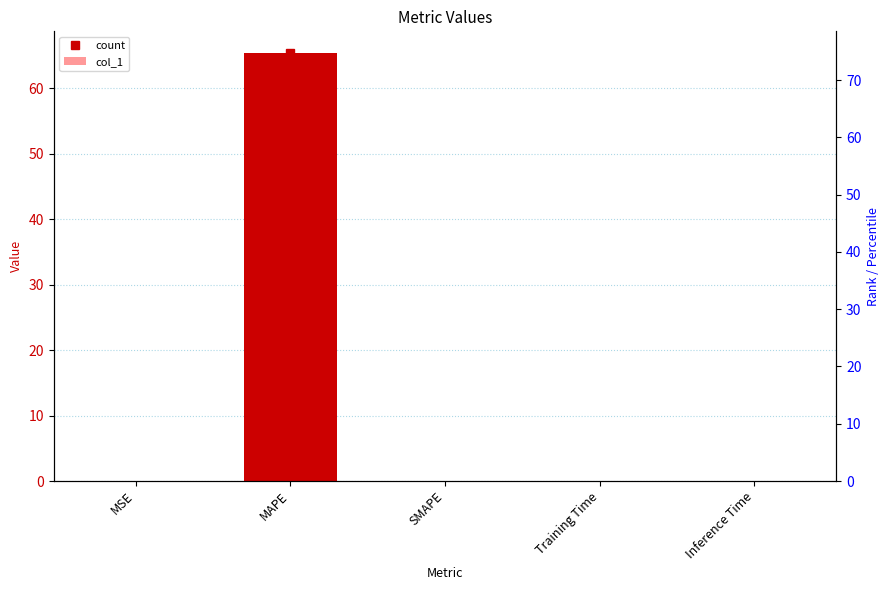

Reading right to left, transcribe all the data shown in this chart.

Inference Time=0.0	Training Time=0.0	SMAPE=0.0	MAPE=65.4	MSE=0.0